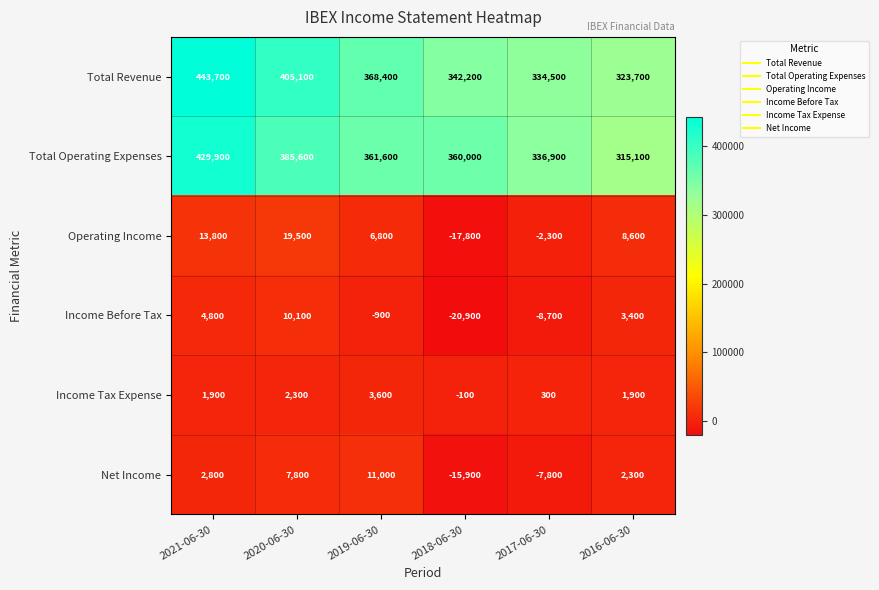

At how many categories does at least one series exceed 115311?

6